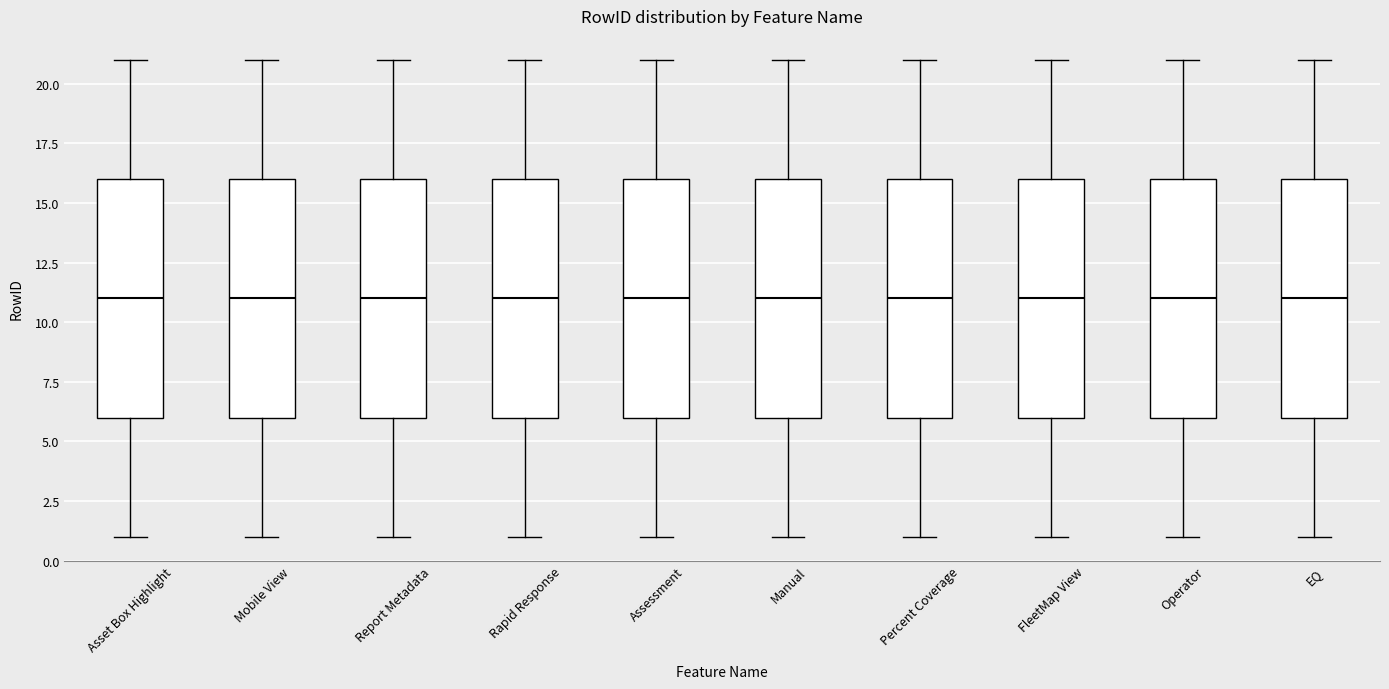

Where does the lower whisker of the box for Operator end on the y-axis? The values are not printed on the chart, so give them approximately, as read against the axis.

1